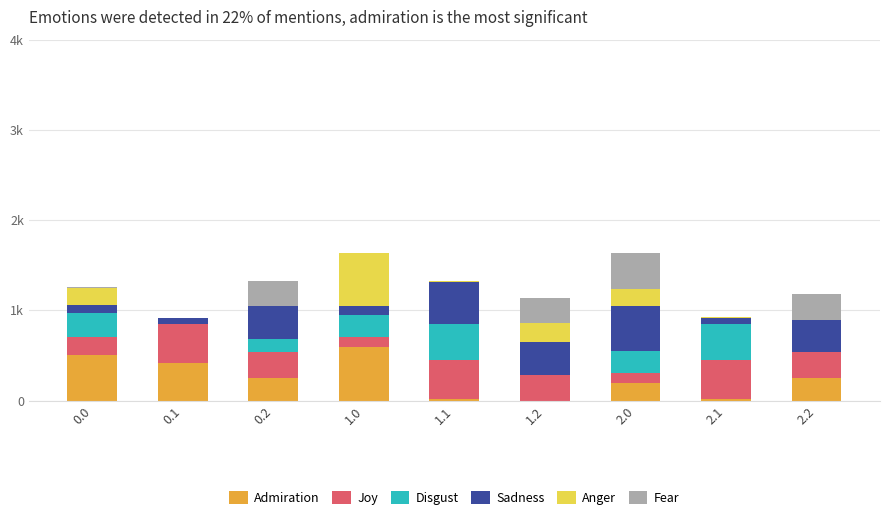

What is the label of the 7th bar from the right?

0.2